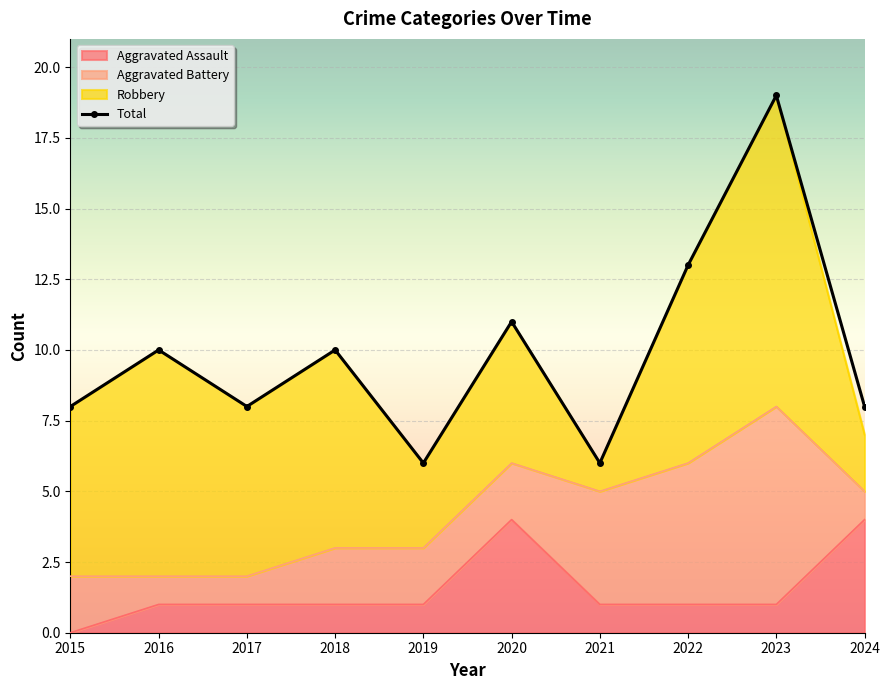

Rank the categories by Aggravated Assault value from highest to lowest.

2020, 2024, 2016, 2017, 2018, 2019, 2021, 2022, 2023, 2015